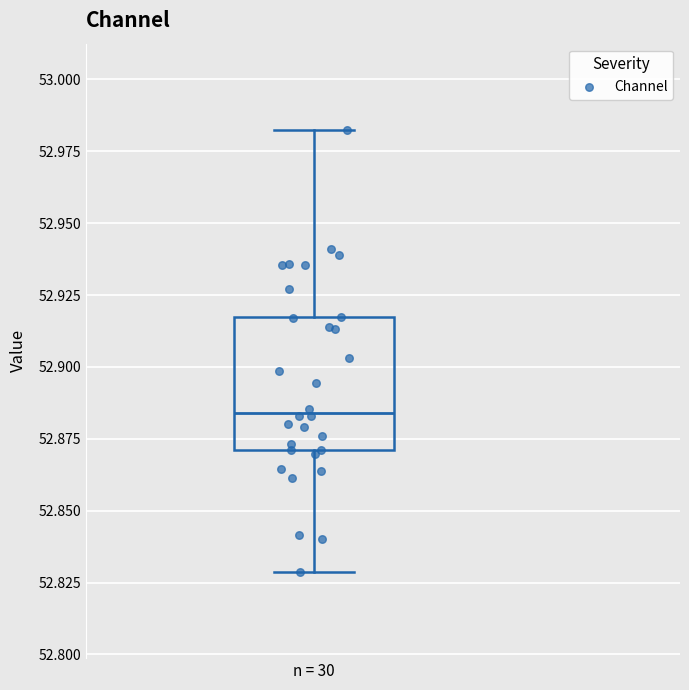

Transcribe this box plot: give where the median line is, the range the box spans, and where the two whiskers end, as read against the y-axis. The values are not printed on the chart, so give them approximately, as read against the axis.

median 52.885, box 52.870 to 52.915, whiskers 52.830 to 52.980